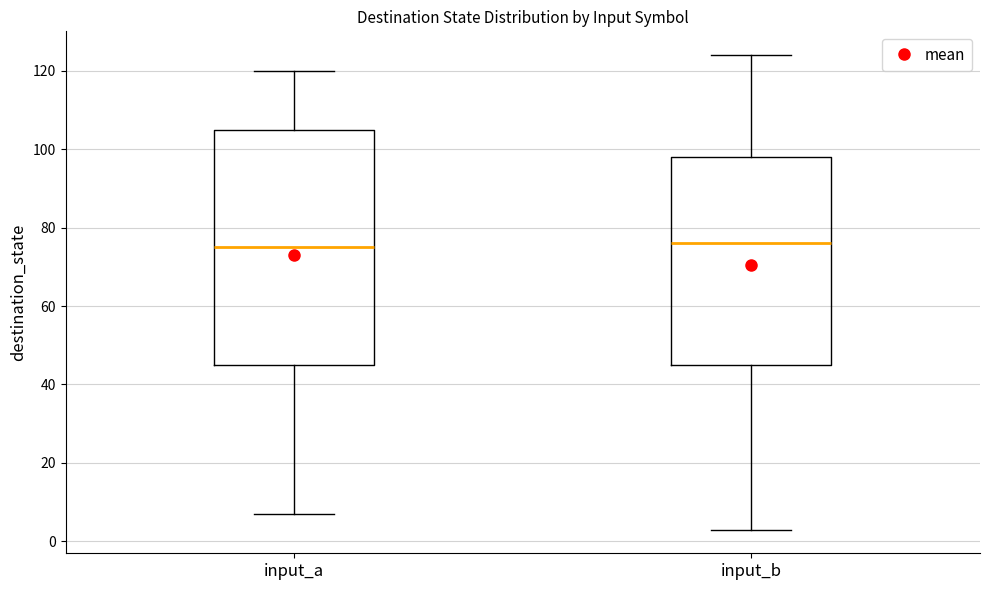

Reading left to right, transcribe this box plot: for each box, give where its median line is, the range the box spans, and where its two whiskers end, as read against the y-axis. The values are not printed on the chart, so give them approximately, as read against the axis.

input_a: median 76, box 46 to 106, whiskers 8 to 120
input_b: median 76, box 46 to 98, whiskers 4 to 124